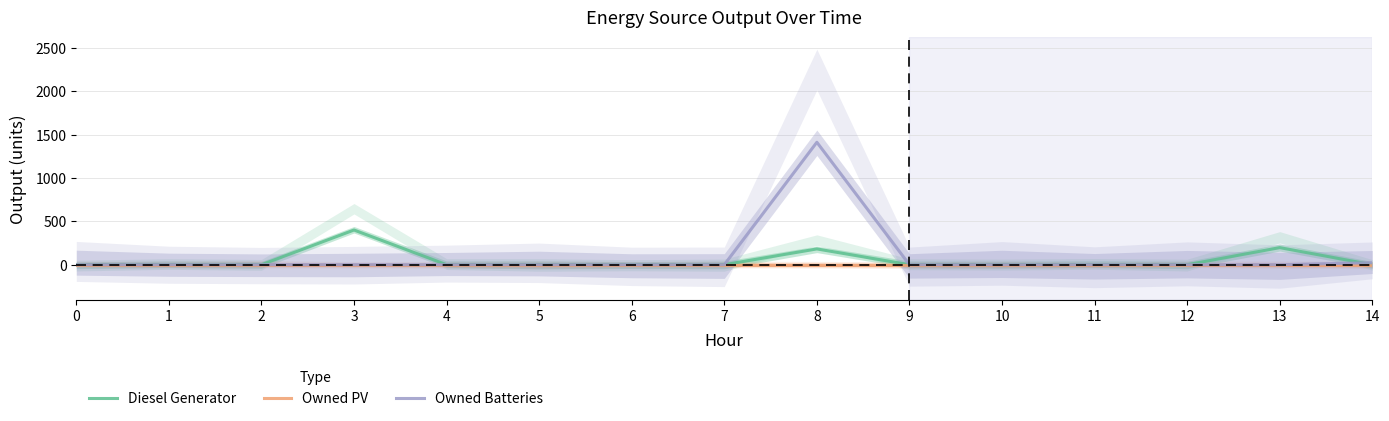

Rank the series at 2 from lowest to highest value.

Diesel Generator, Owned PV, Owned Batteries